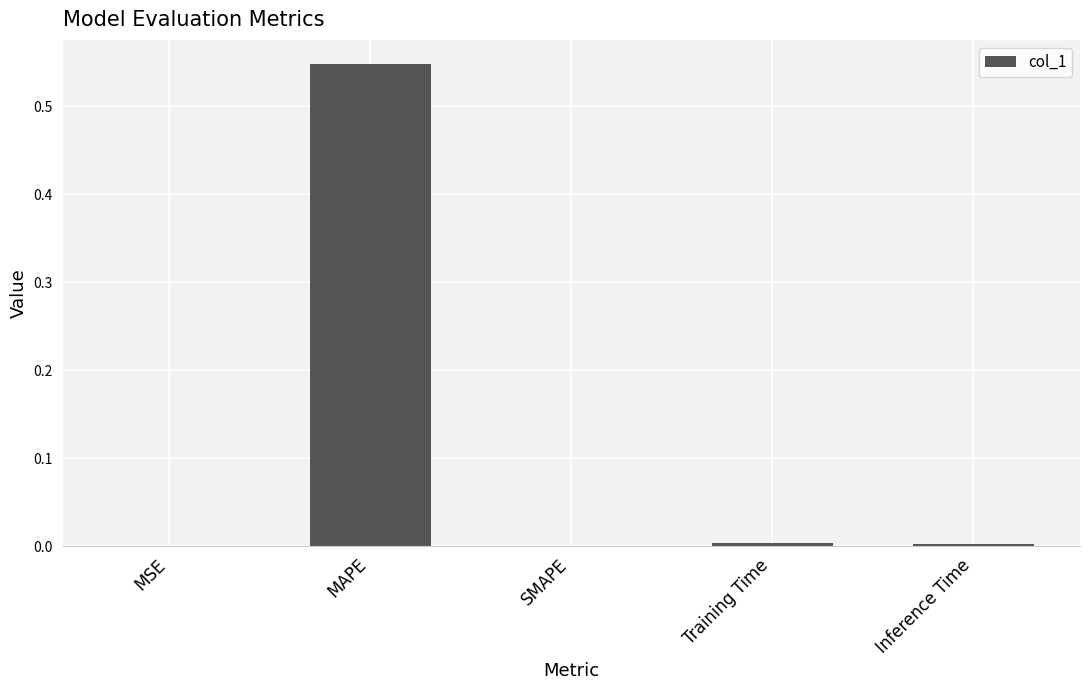

Which has a higher value, SMAPE or MAPE?

MAPE